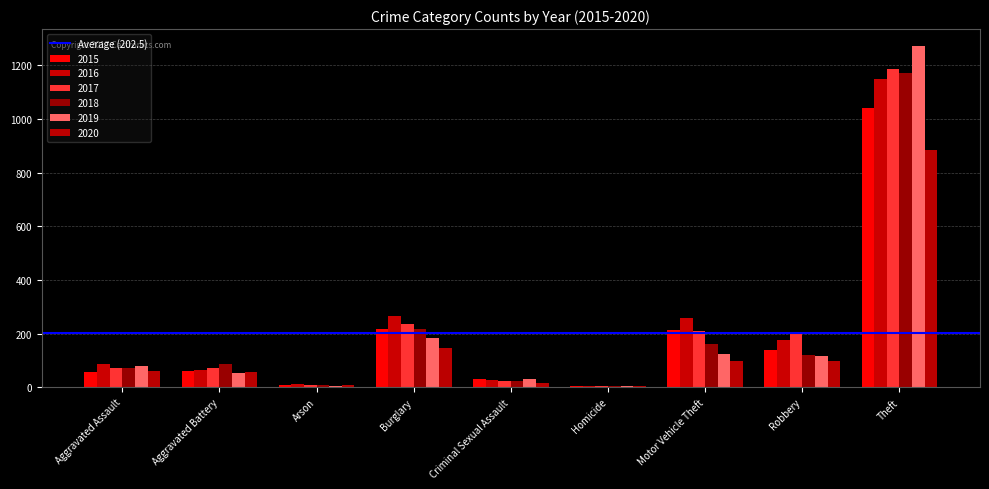

At which label does 2015 first exceed 60?

Burglary